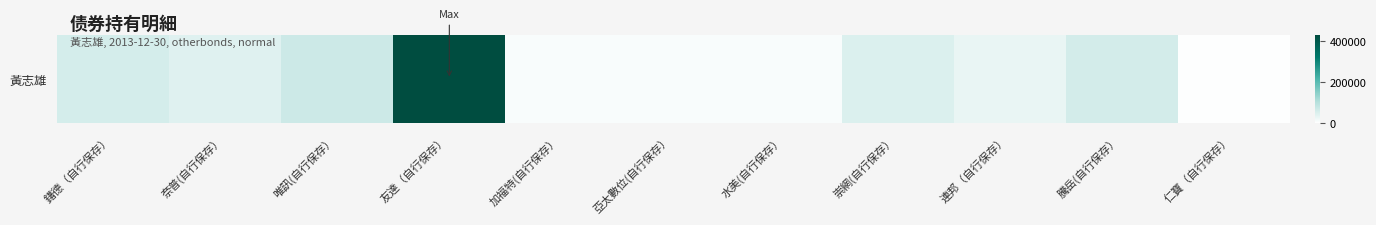

What is the difference between the maximum and second lowest values?

420000